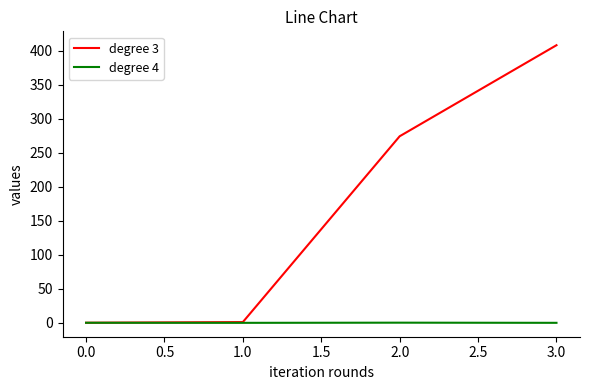

At how many categories does at least one series exceed 256?

2